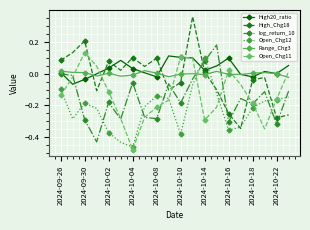

Which series ends up on top after the final intersection of High_Chg18 and High20_ratio?

High20_ratio